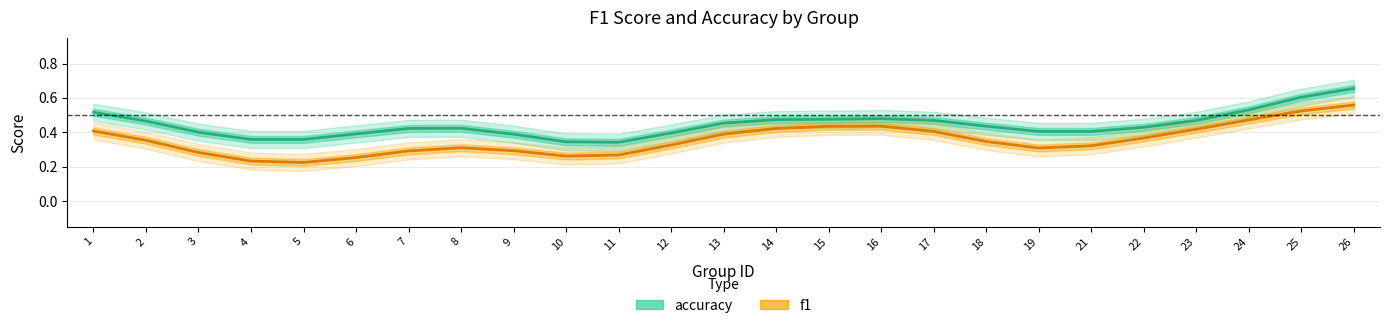

Which category has the lowest value across all series?

5